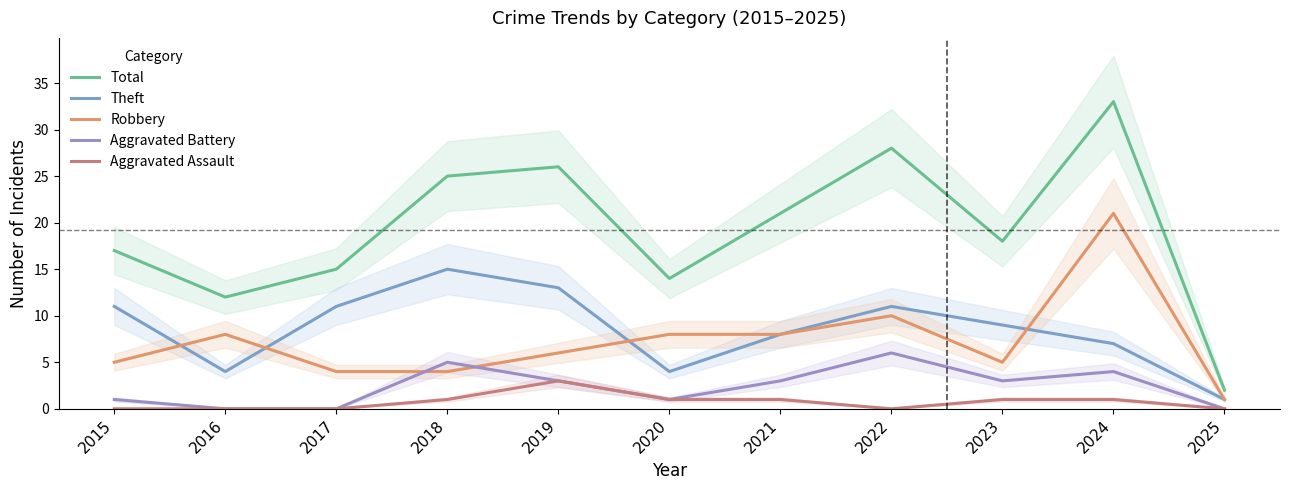

What is the maximum value shown in the chart?

33